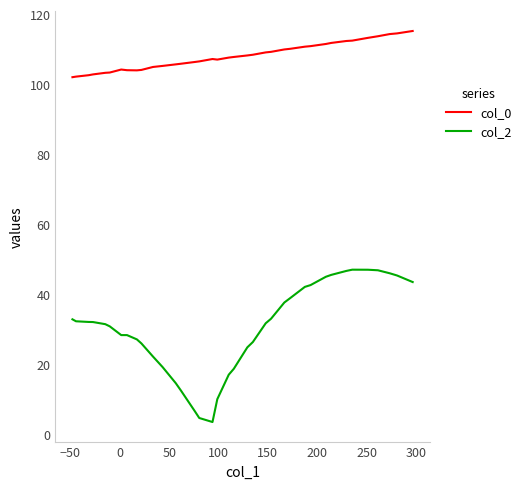

In col_0, how many points are lower than both neighbors (excluding endpoints)?

2